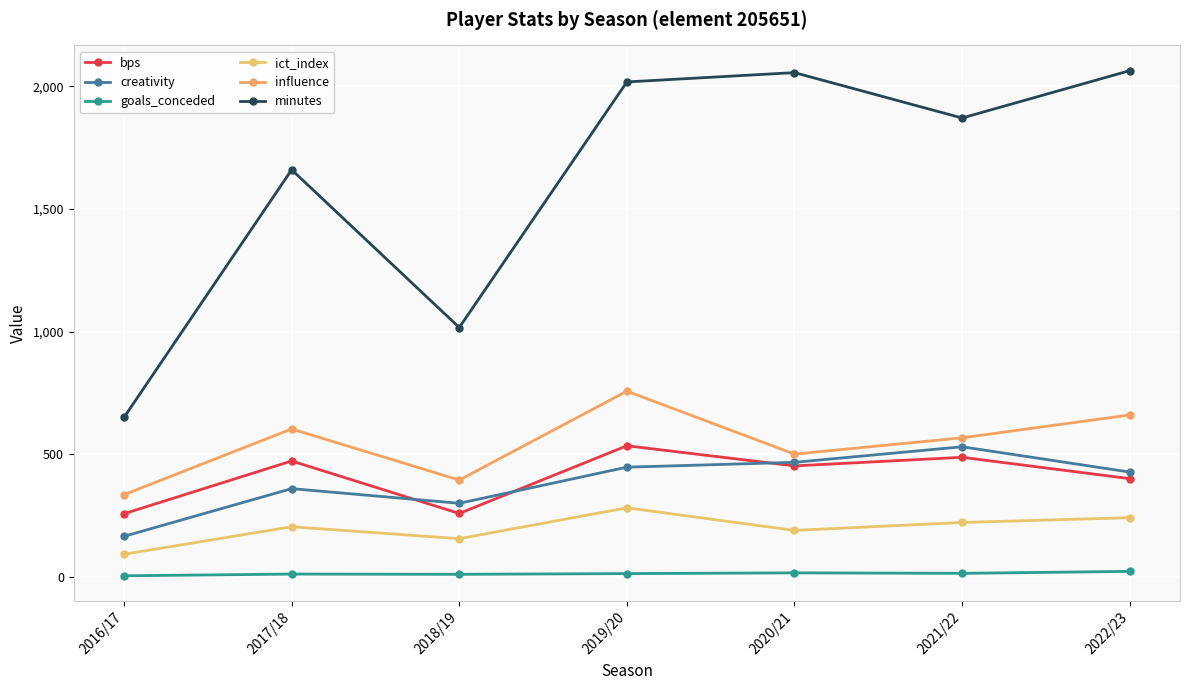

Count the number of categories in the chart.

7